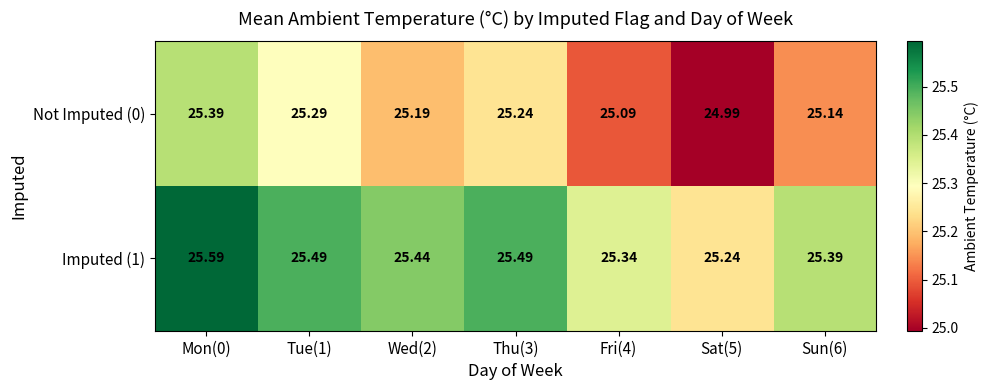

Is the value of Imputed (1) at Tue(1) greater than the value of Not Imputed (0) at Wed(2)?

Yes